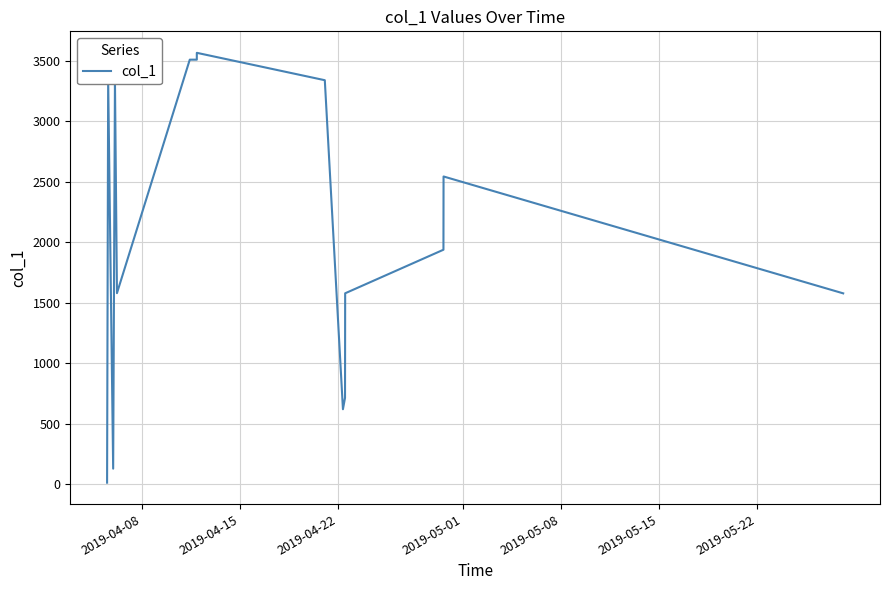

What is the difference between the maximum and minimum values?

3552.9